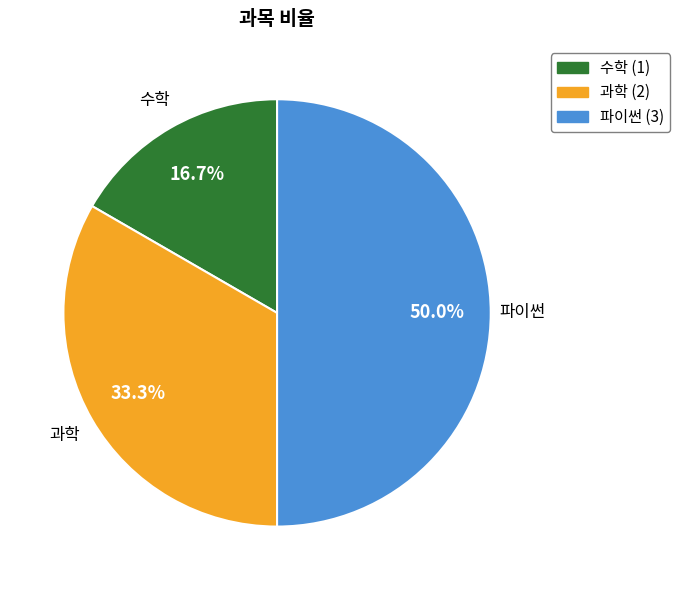

Which category has the smallest portion of the pie?

수학